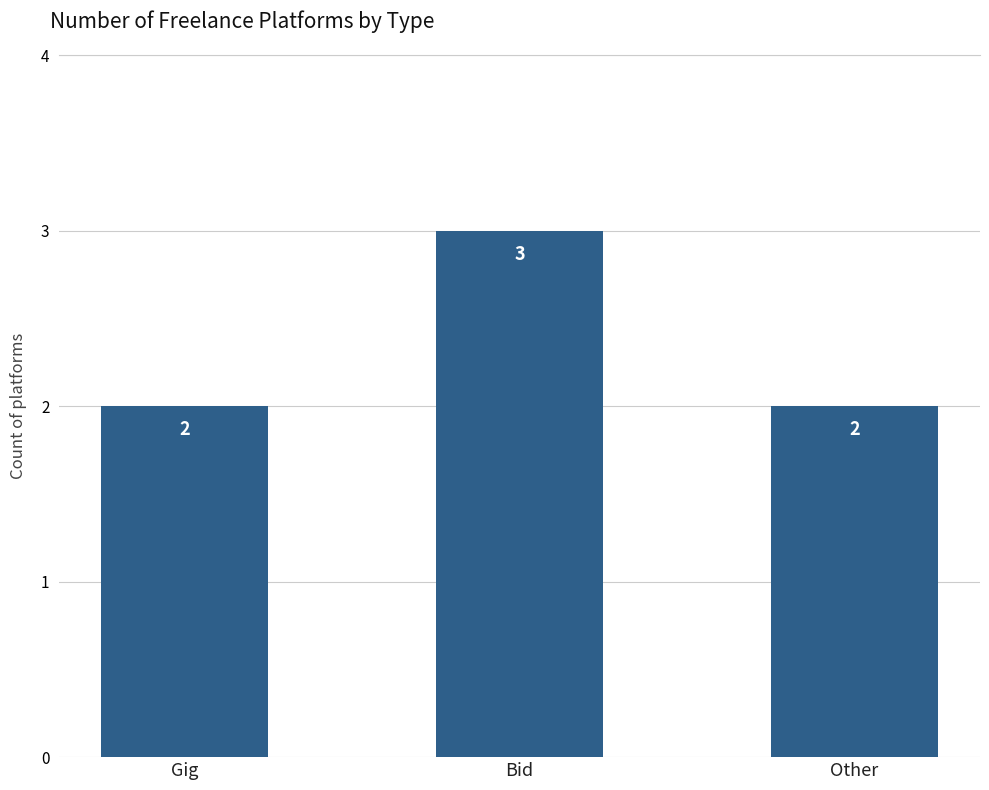

What is the smallest value displayed?

2